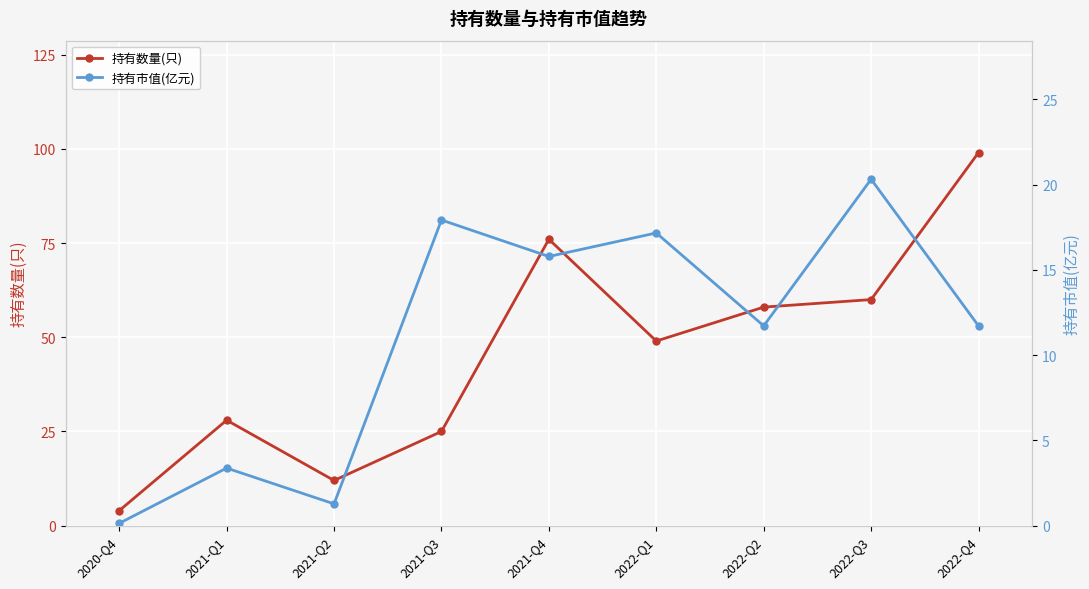

Rank the series by their maximum value, from lowest to highest.

持有市值(亿元), 持有数量(只)